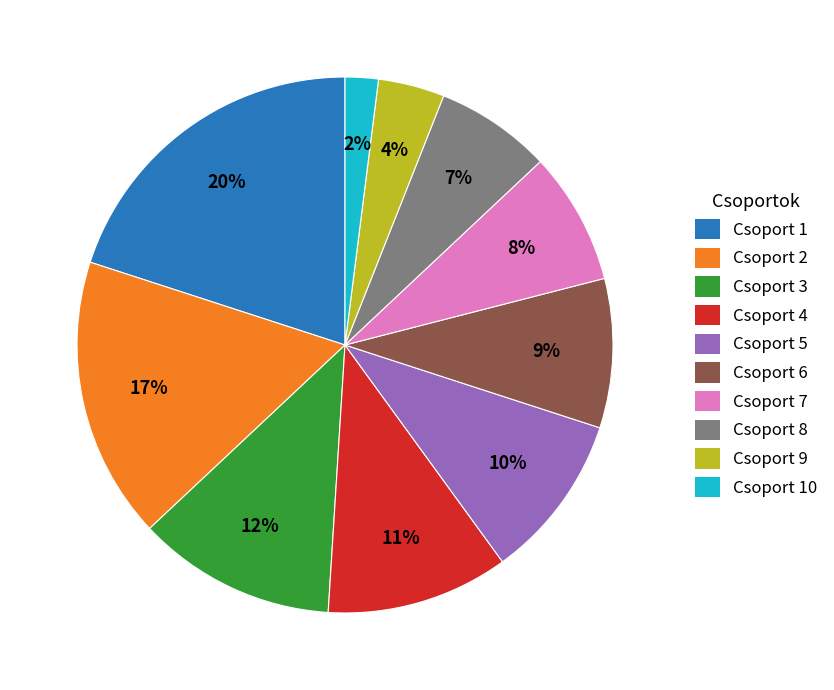

Rank the categories by value from highest to lowest.

Csoport 1, Csoport 2, Csoport 3, Csoport 4, Csoport 5, Csoport 6, Csoport 7, Csoport 8, Csoport 9, Csoport 10